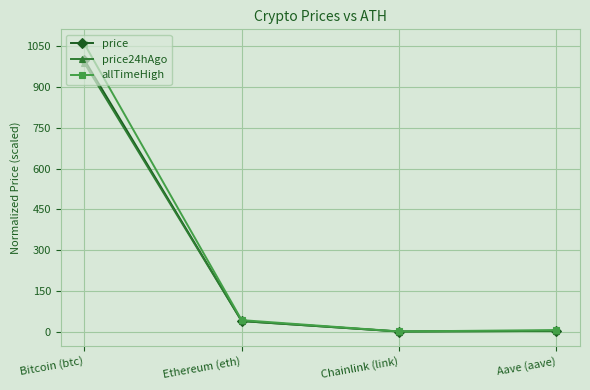

Which series has the largest total across all categories?

allTimeHigh